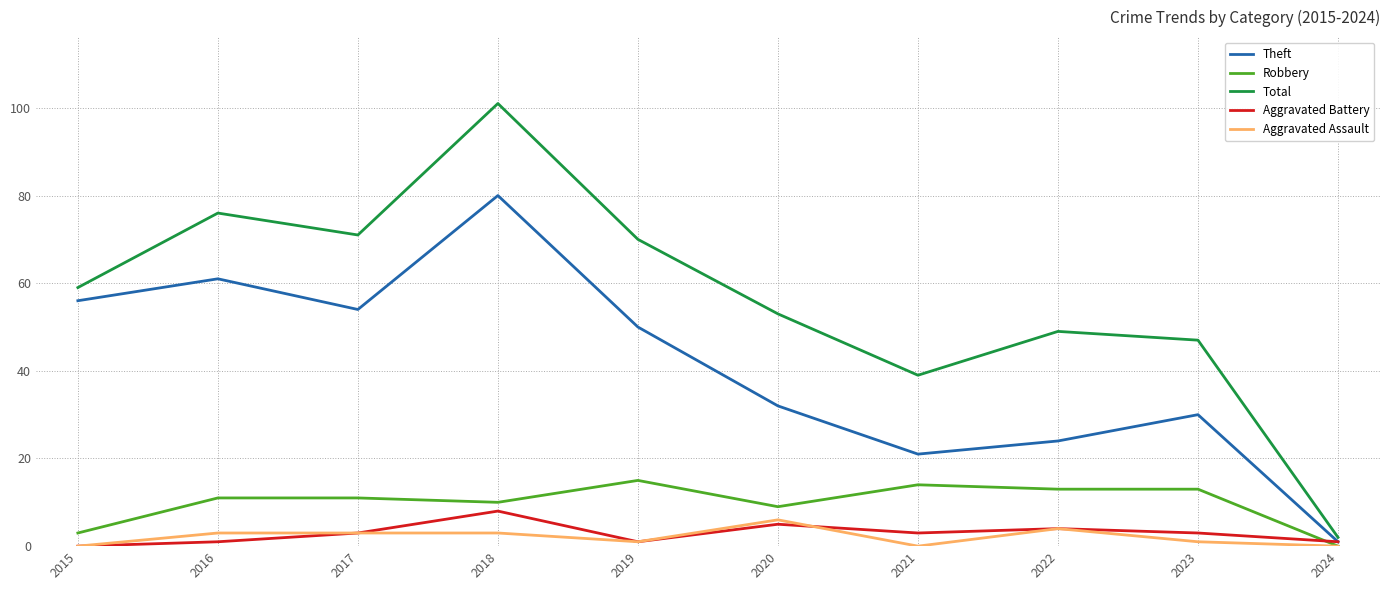

True or false: Aggravated Battery and Total cross at least once.

False